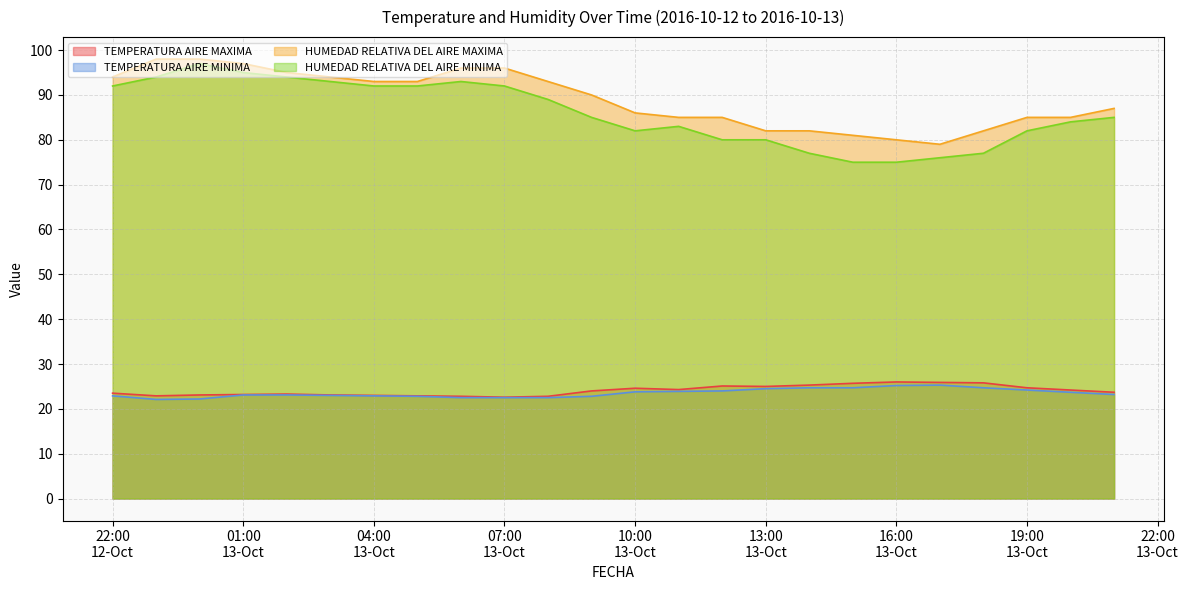

At which category does the chart reach its peak across all series?

2016-10-12 23:00:00